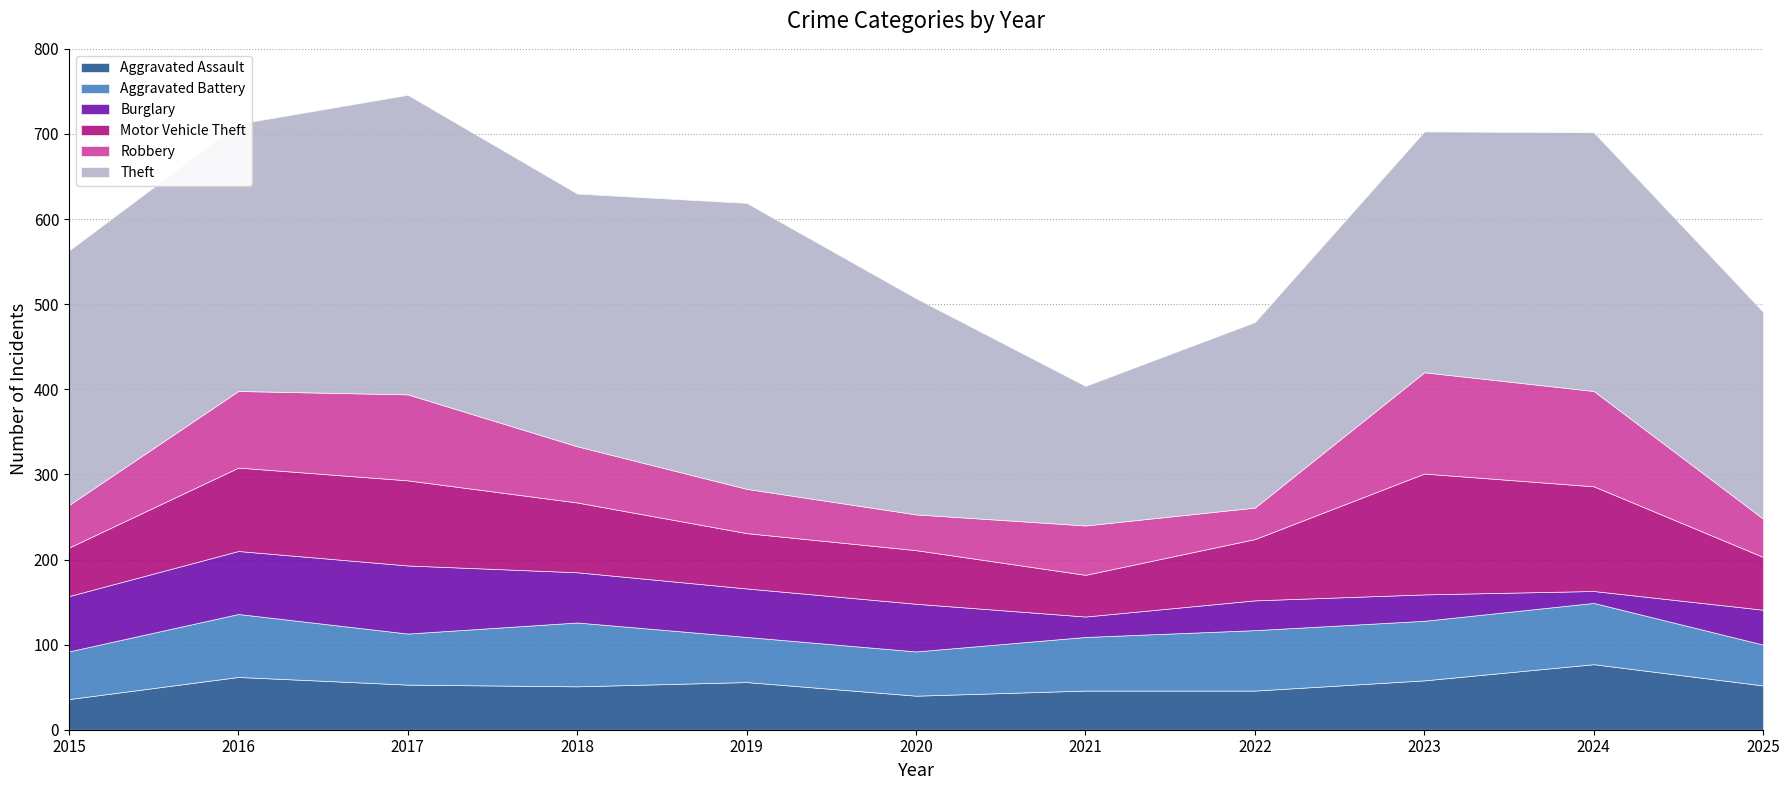

Reading left to right, what are all the values shown in this chart?

Aggravated Assault: 36	62	53	51	56	40	46	46	58	77	52
Aggravated Battery: 56	74	60	75	53	52	63	71	70	72	48
Burglary: 65	74	80	59	57	56	24	35	31	14	41
Motor Vehicle Theft: 57	98	100	82	65	63	49	72	142	123	62
Robbery: 50	90	101	66	52	42	58	37	119	112	45
Theft: 299	314	352	297	336	254	164	218	283	304	243